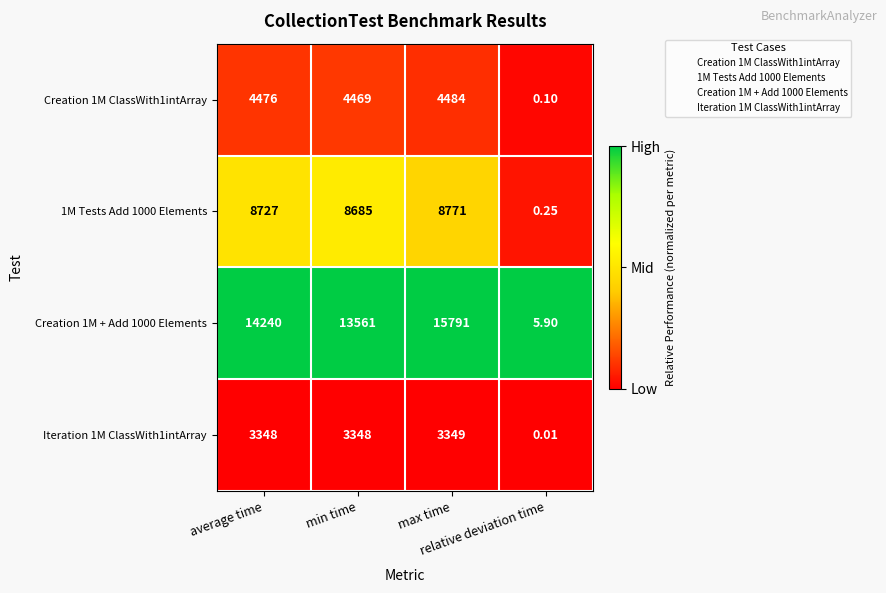

Count the number of data series in this chart.

4